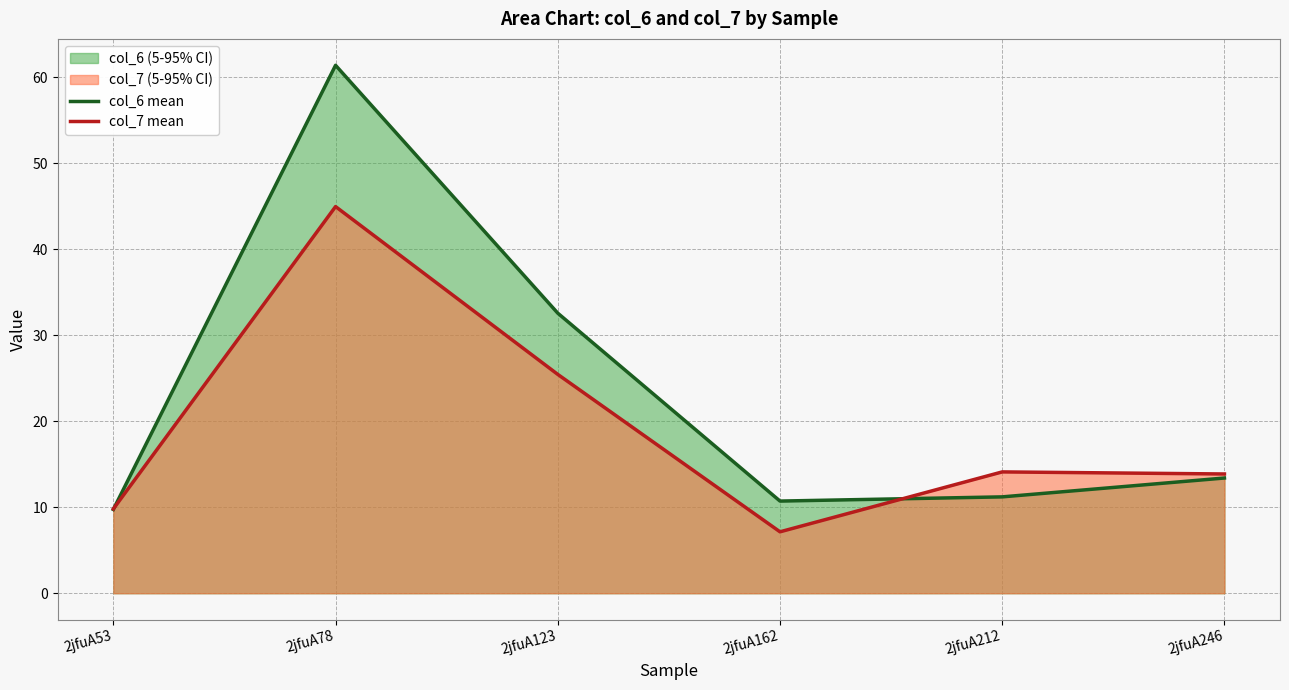

What is the sum of all col_6 mean values?

139.0